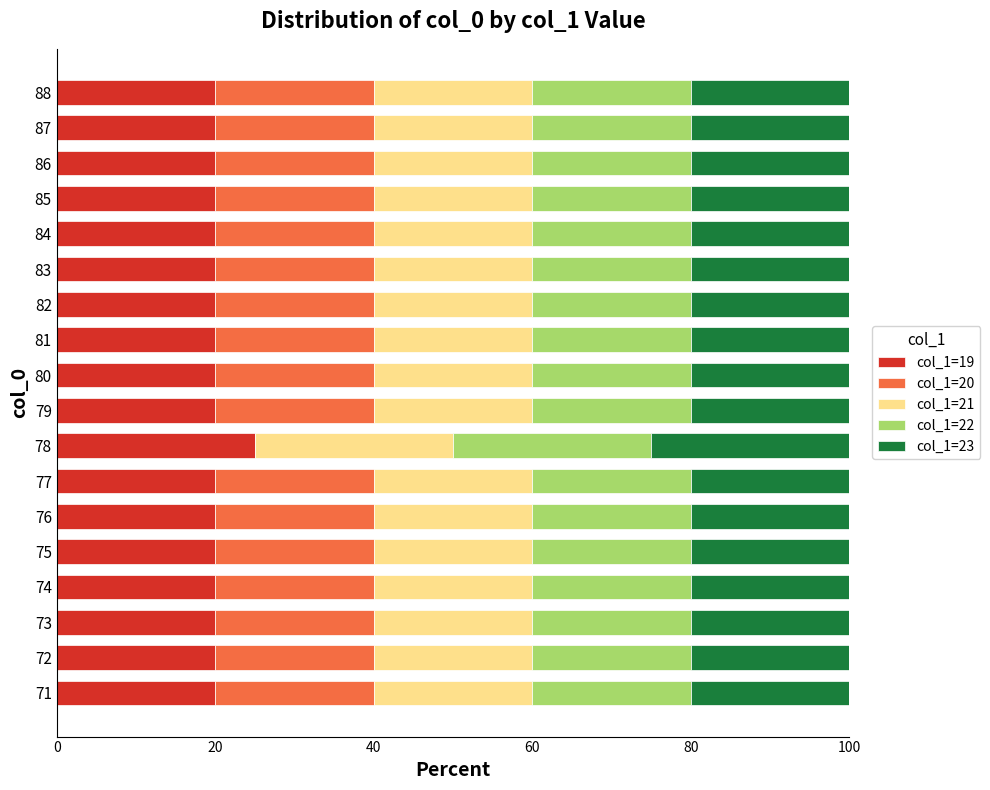

True or false: col_1=19 has a value of 20 at 86.

True